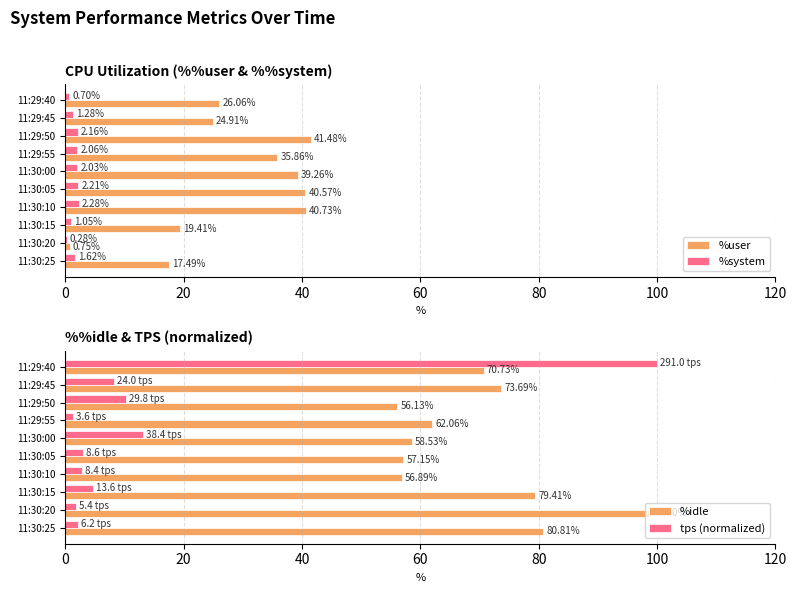

What is the sum of all %user values?

286.5